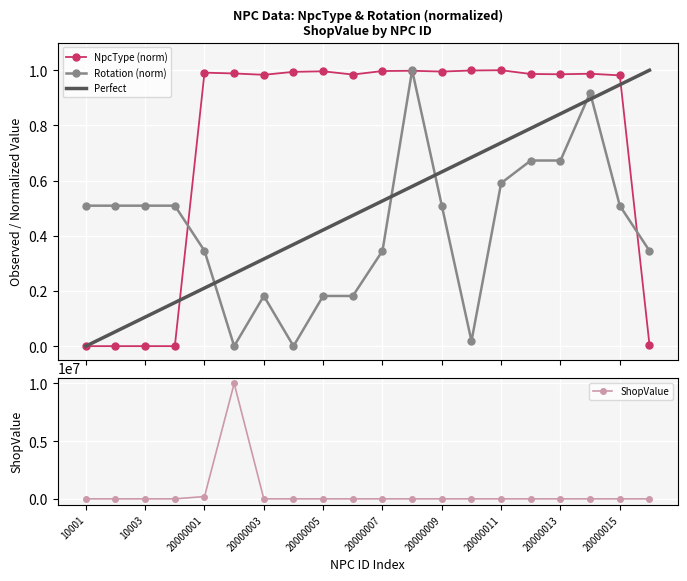

At 20000007, list the series in order from largest to smallest.

NpcType, Rotation, ShopValue